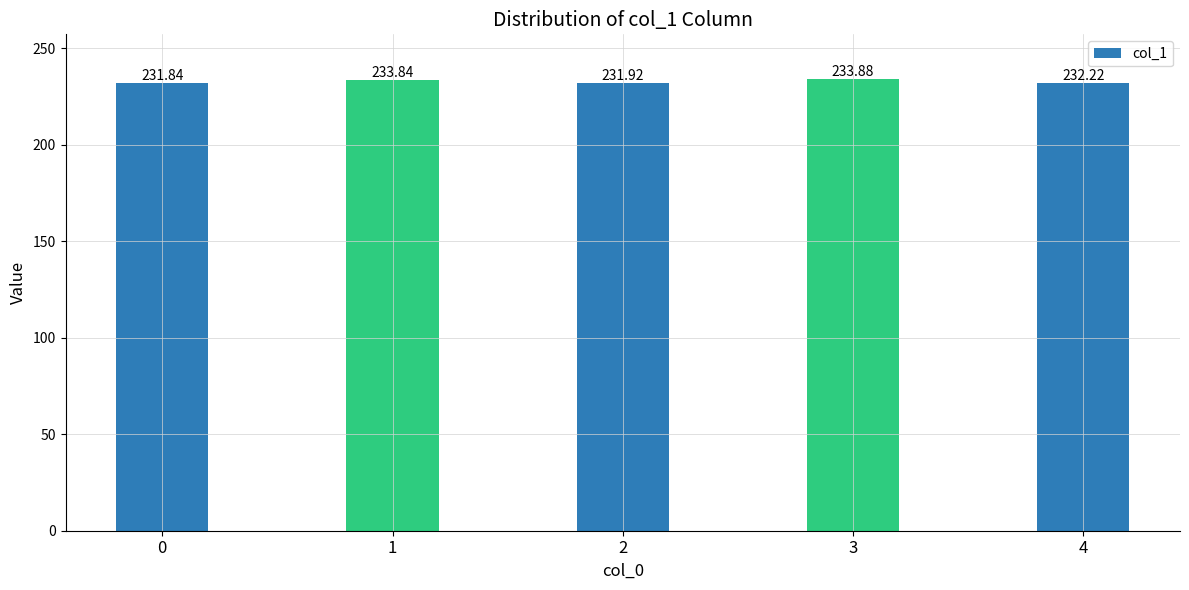

Reading left to right, what are all the values shown in this chart?

231.8	233.8	231.9	233.9	232.2